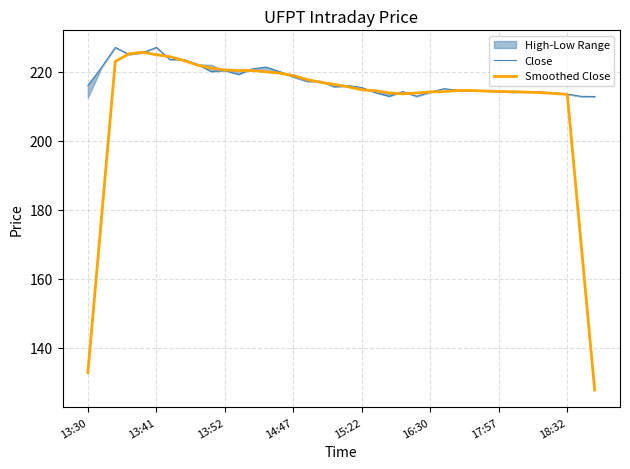

The Smoothed Close series shows 136.8 at 14:47. True or false?

False